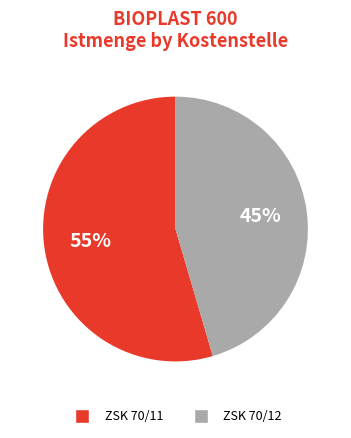

Which category has the biggest portion of the pie?

ZSK 70/11